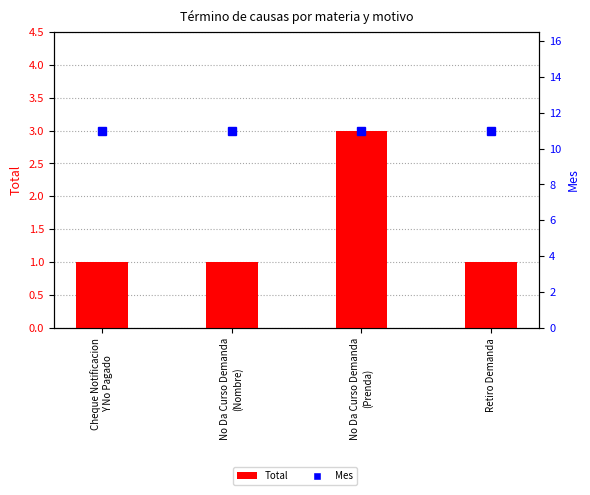

How many series are shown in this chart?

2